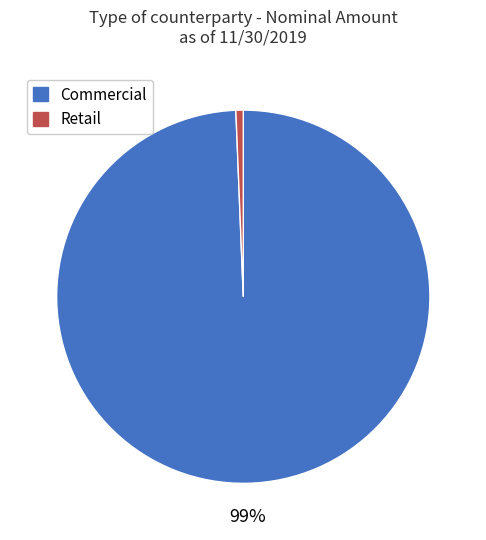

What percentage is the Retail slice, to the nearest percent?

1%